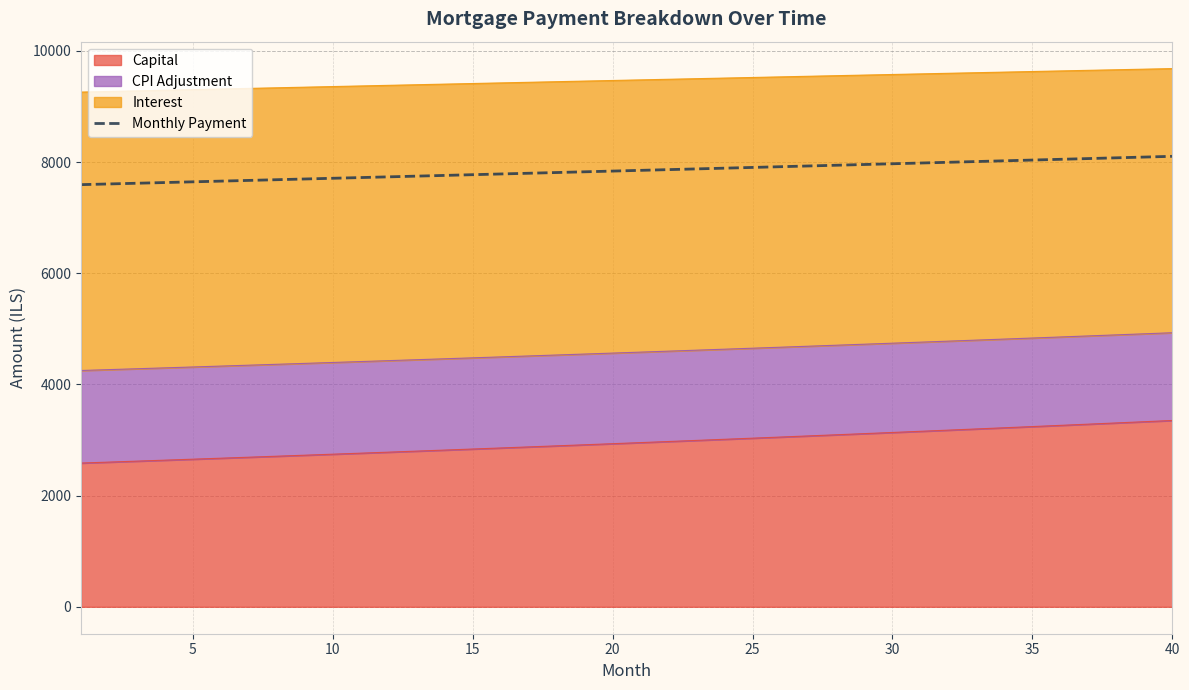

Does the chart have visible grid lines?

Yes